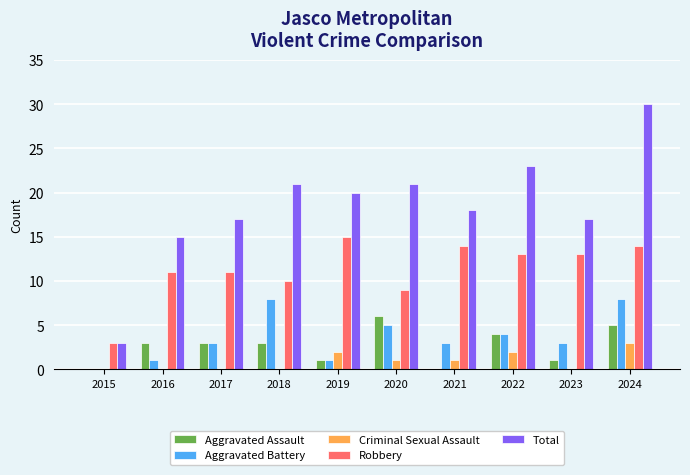

Is the value of Total at 2022 greater than the value of Aggravated Battery at 2017?

Yes